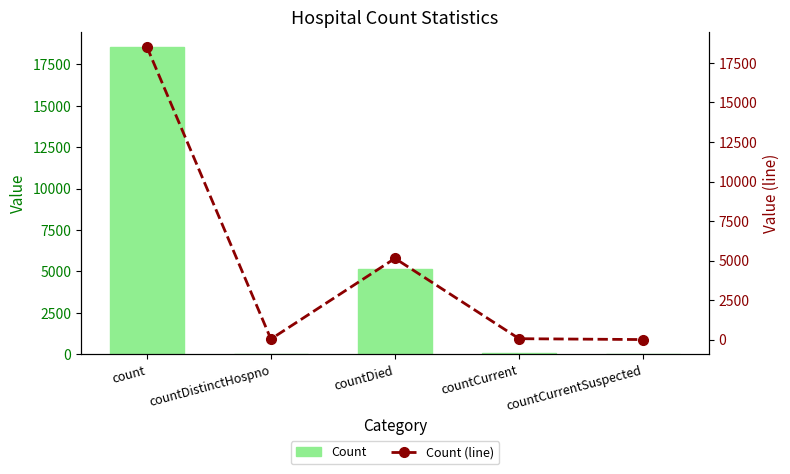

Which series has the largest range (max minus min)?

Count